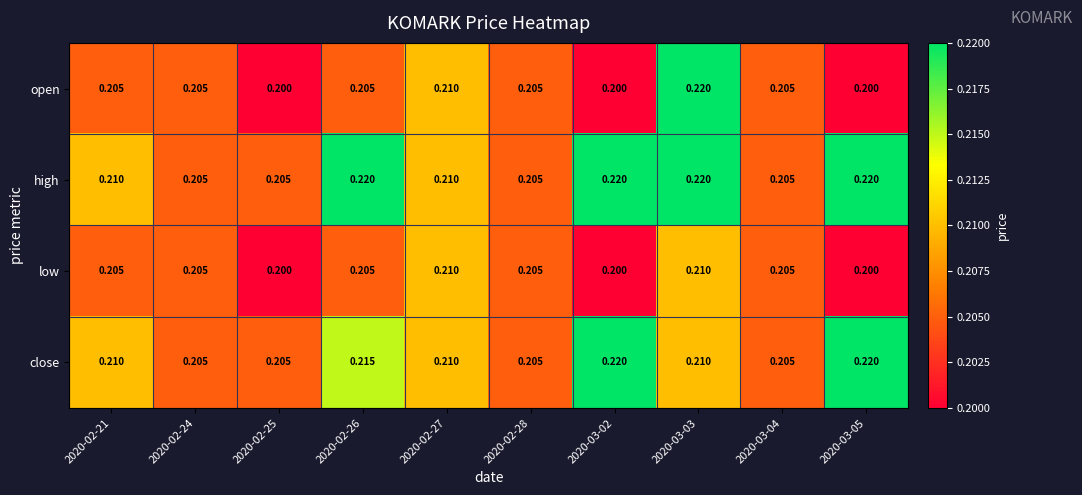

Which series has the largest range (max minus min)?

open